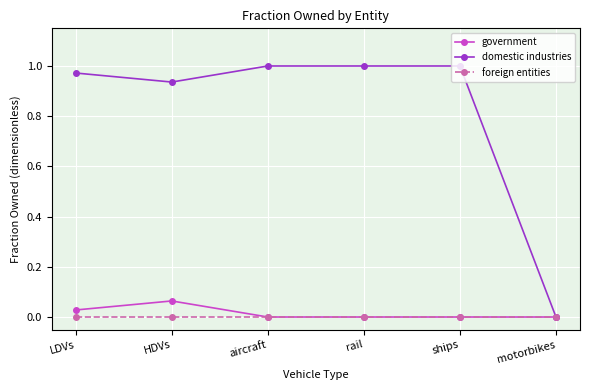

Is it true that government equals 0.0 at rail?

True